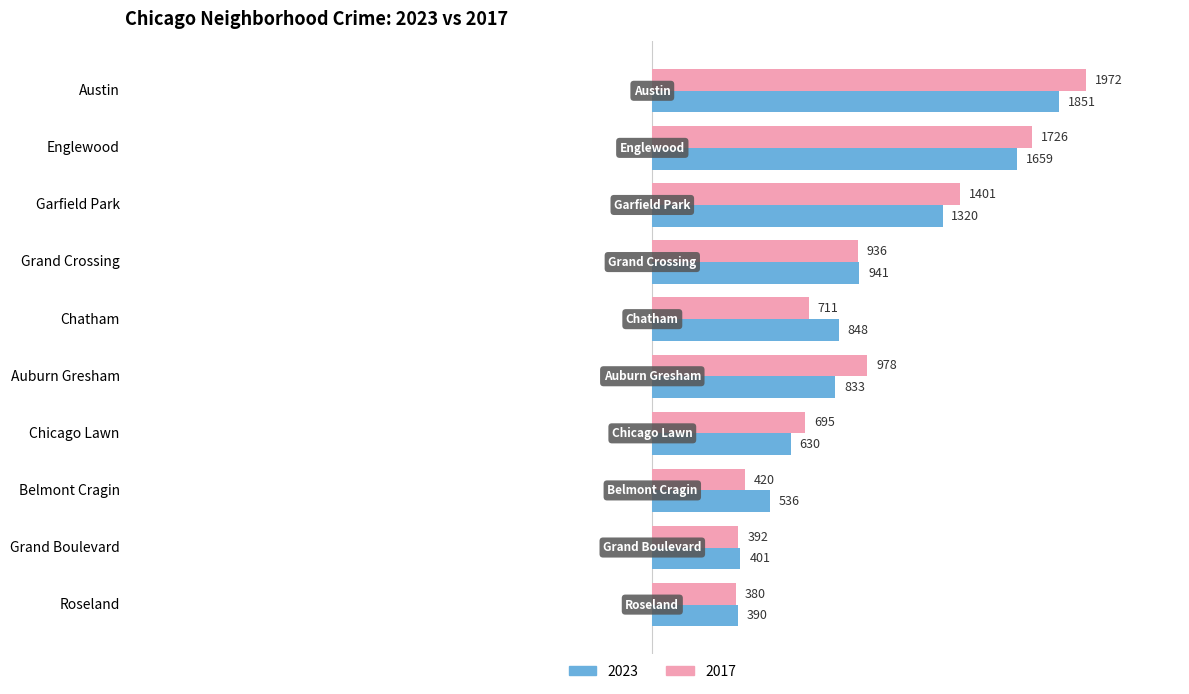

At how many categories does at least one series exceed 686?

7